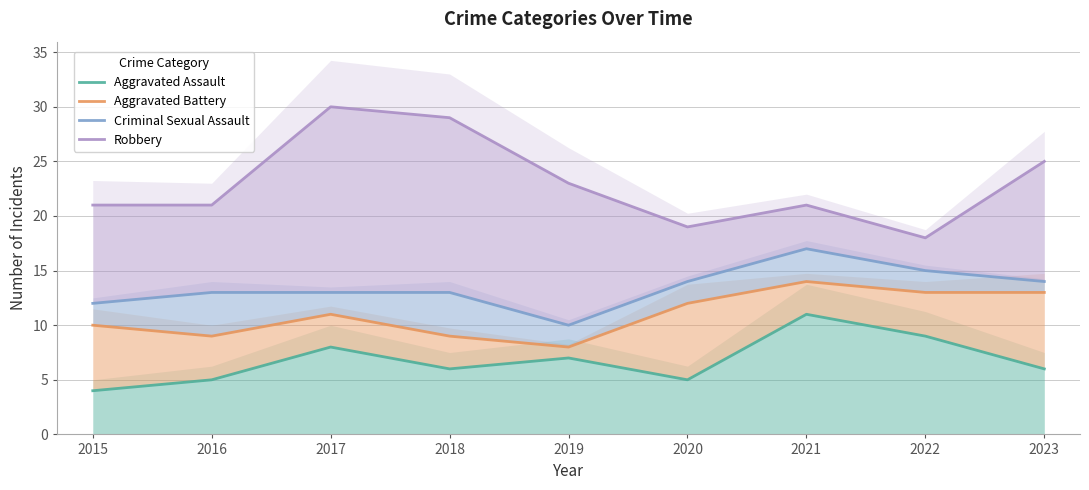

Which series has the largest total across all categories?

Robbery